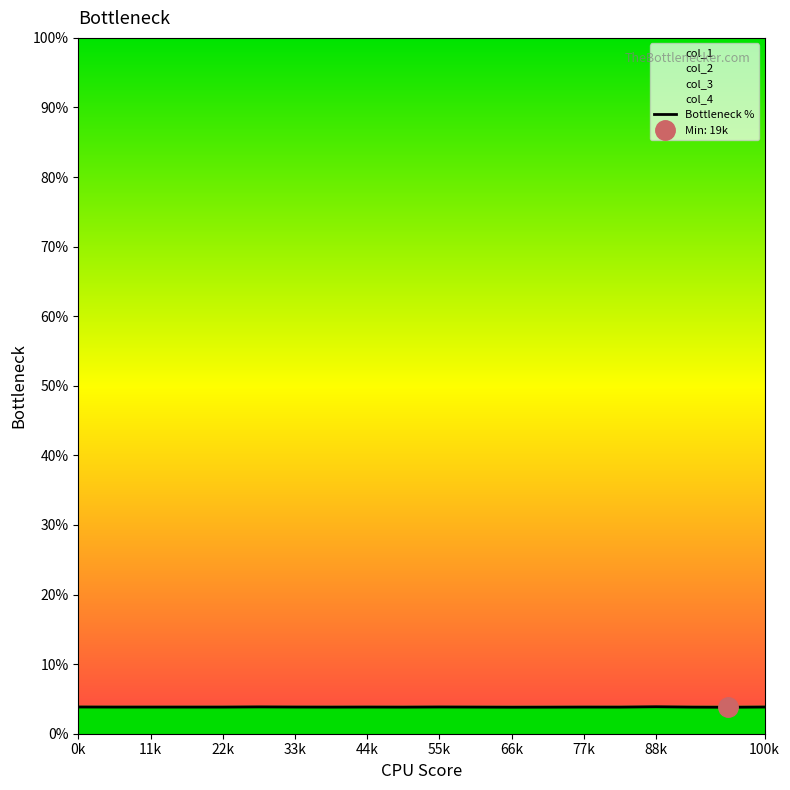

What is the maximum value for Bottleneck %?

3.9